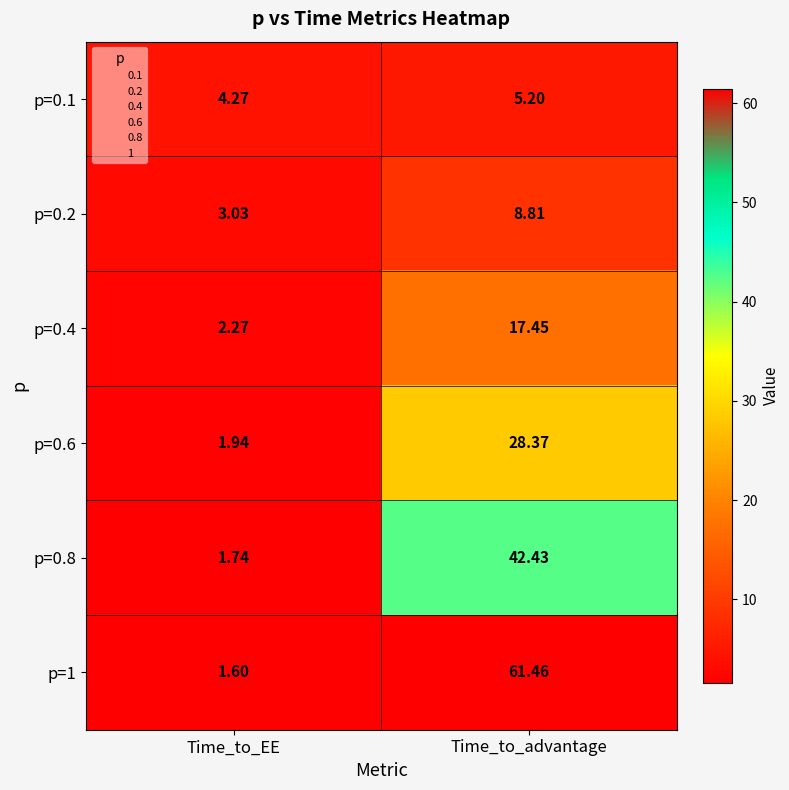

Rank the categories by p=0.2 value from lowest to highest.

Time_to_EE, Time_to_advantage